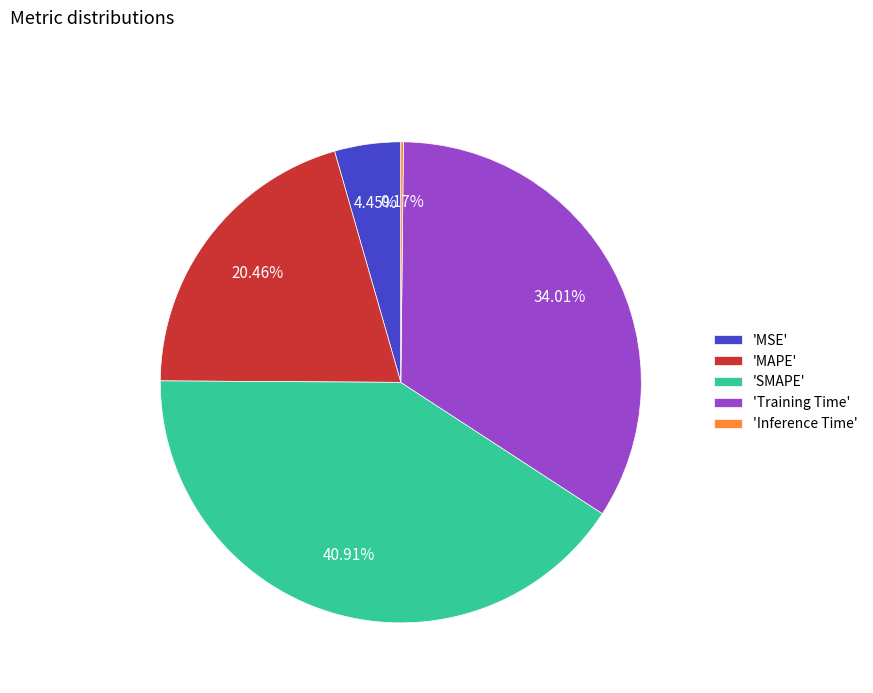

Is the sum of 'MSE' and 'Training Time' greater than half?

No